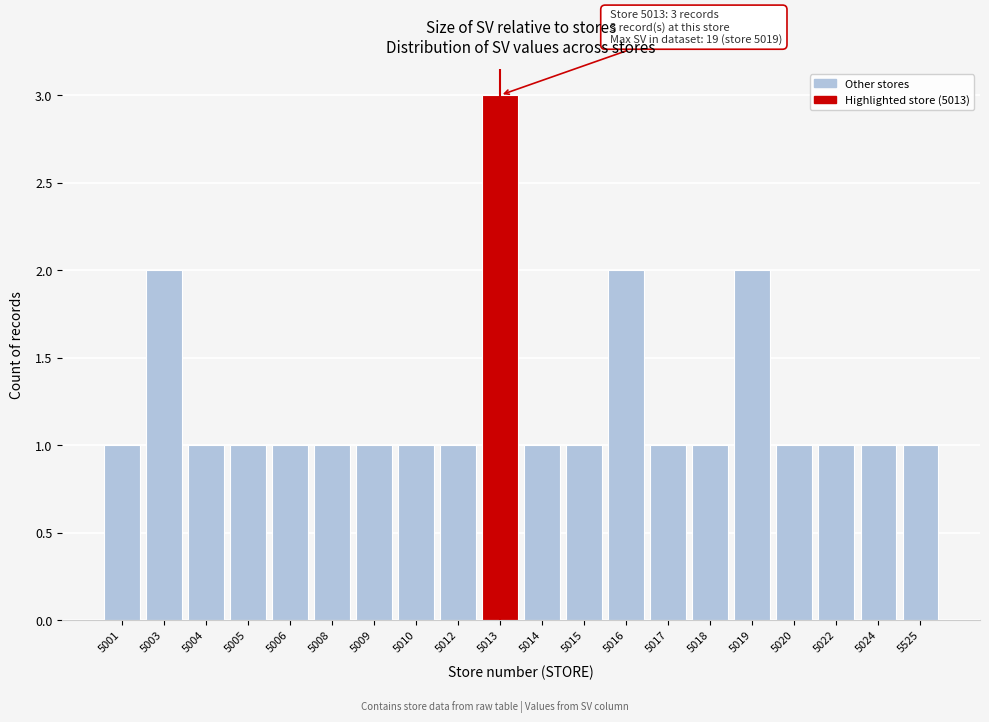

Reading left to right, what are all the values shown in this chart?

5001=1	5003=2	5004=1	5005=1	5006=1	5008=1	5009=1	5010=1	5012=1	5013=3	5014=1	5015=1	5016=2	5017=1	5018=1	5019=2	5020=1	5022=1	5024=1	5525=1